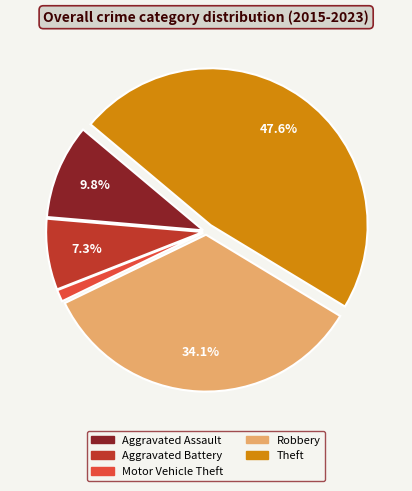

What is the ratio of the value at Theft to the value at Aggravated Assault?

4.9